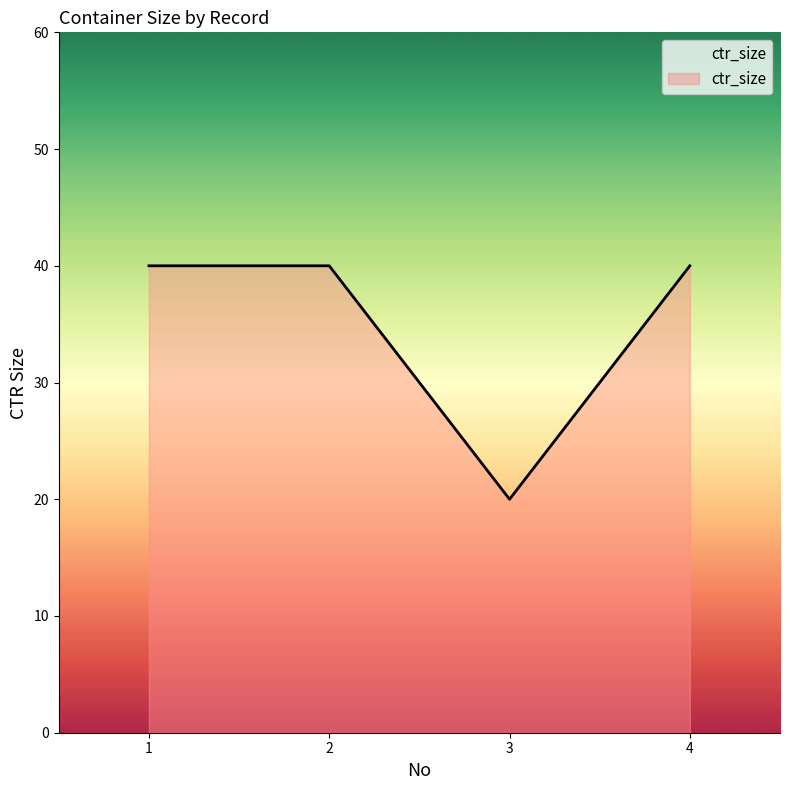

What is the difference between the second highest and minimum values?

20